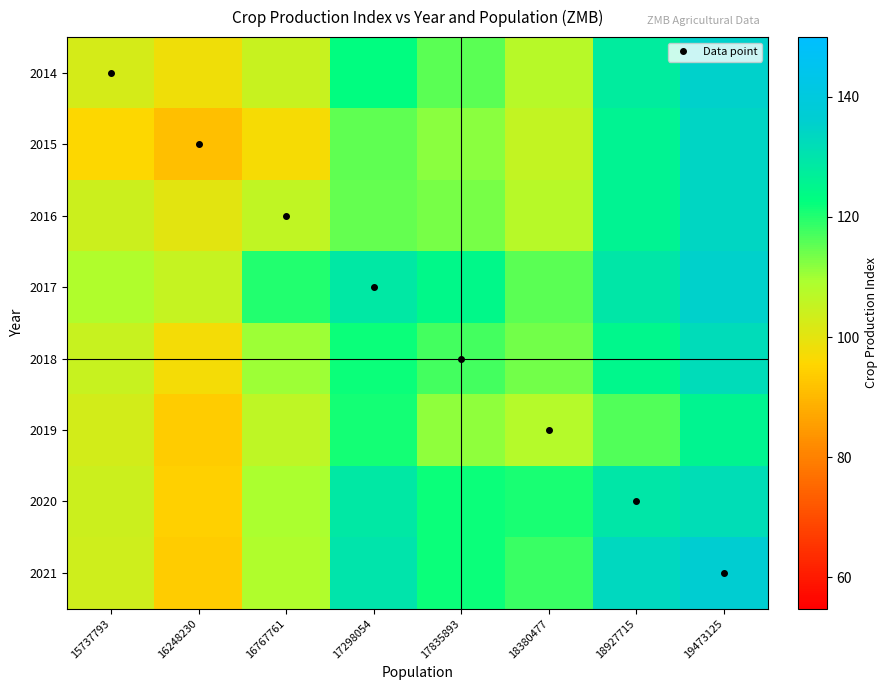

Between 18380477 and 16248230, which is larger?

18380477